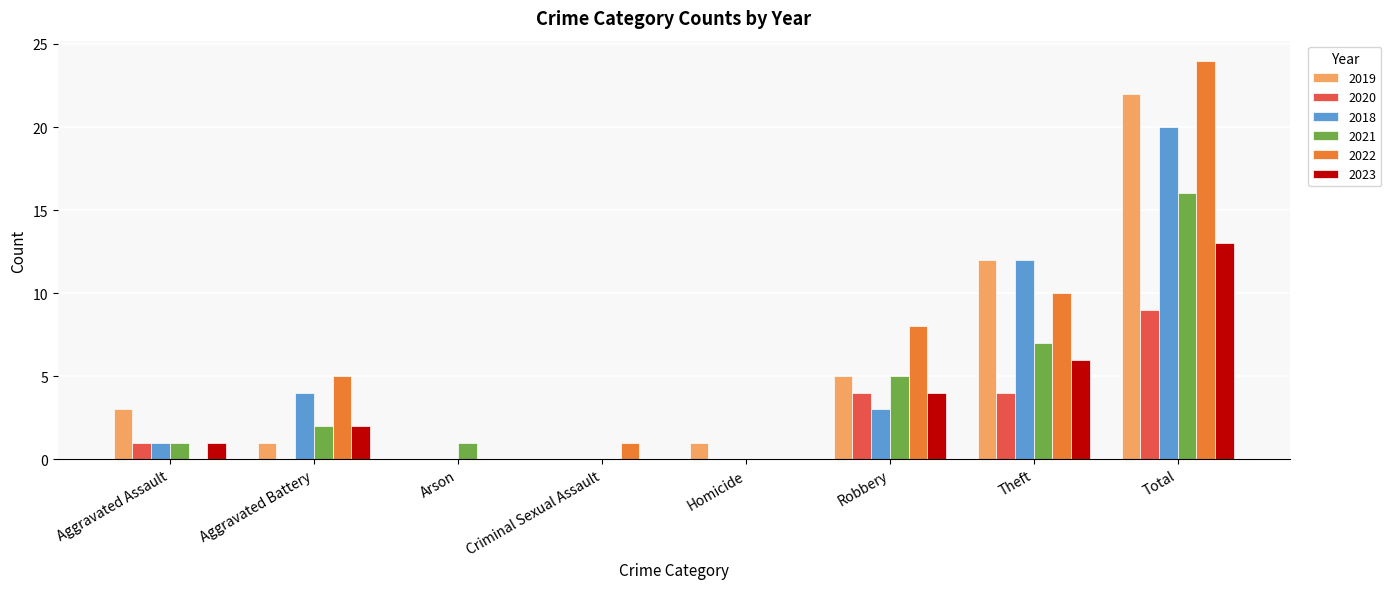

Which series has the largest range (max minus min)?

2022